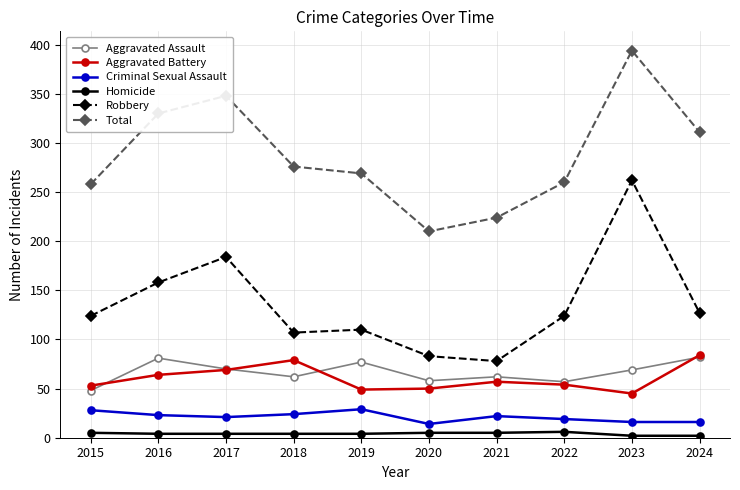

What is the value of the Aggravated Battery point at the 8th from the left?

54